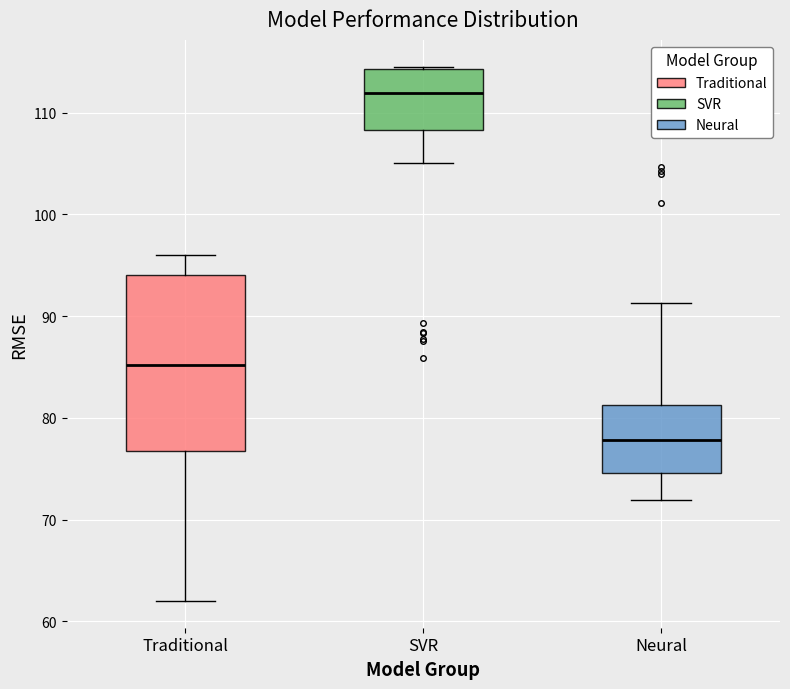

Comparing the boxes themselves (not the whiskers), which one is the tallest?

Traditional